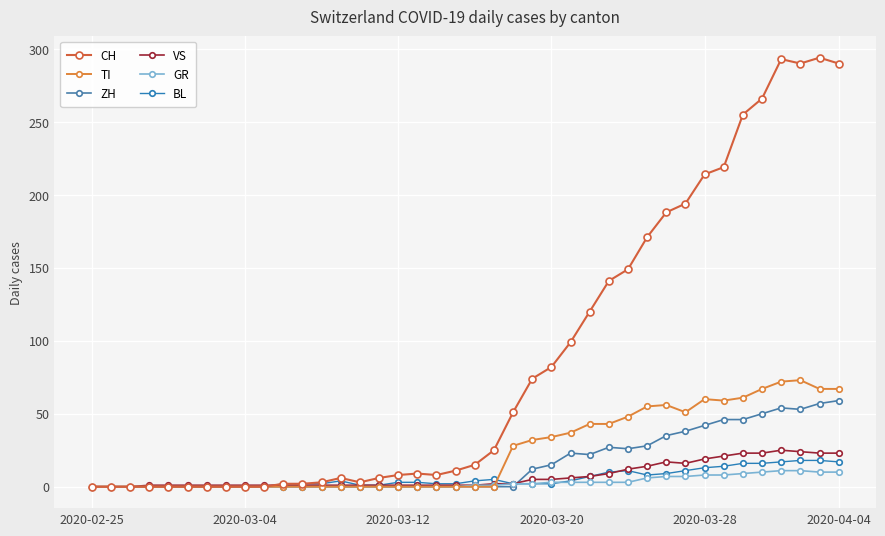

How many lines are shown in the chart?

6